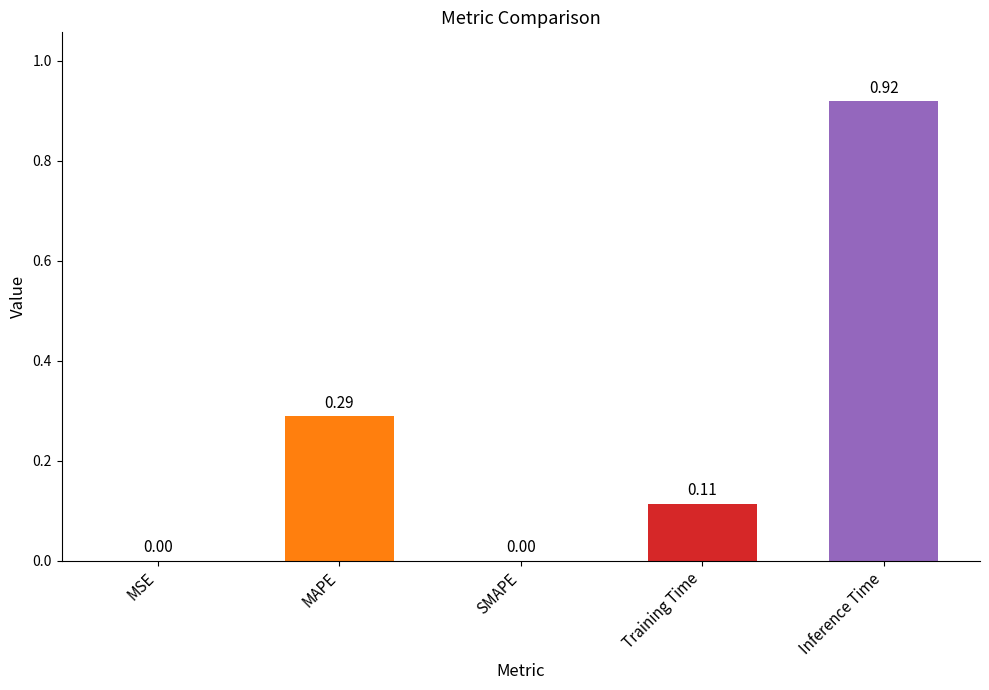

Which has a higher value, MAPE or SMAPE?

MAPE